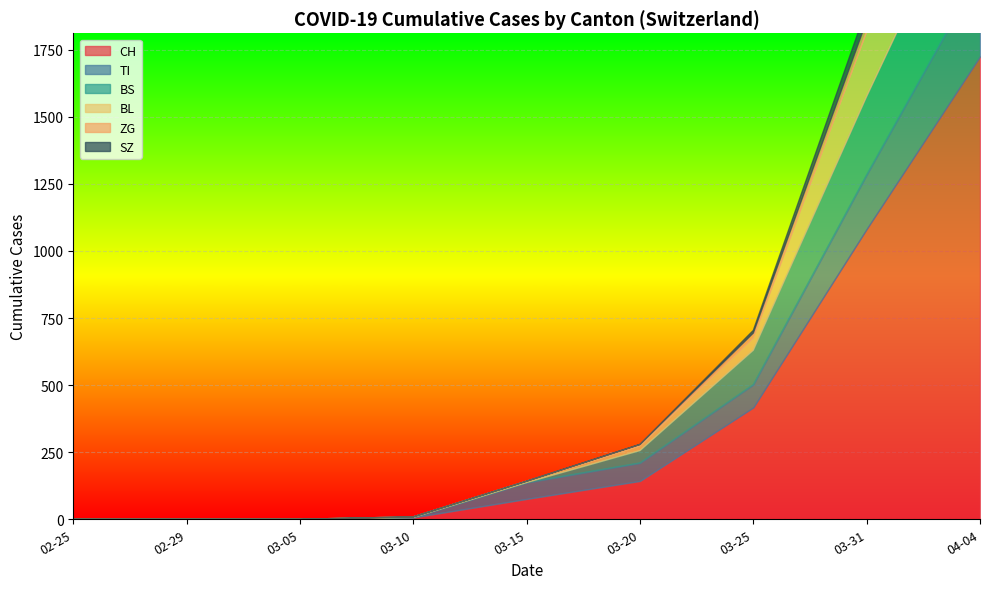

The SZ series shows 0 at 2020-02-29. True or false?

True